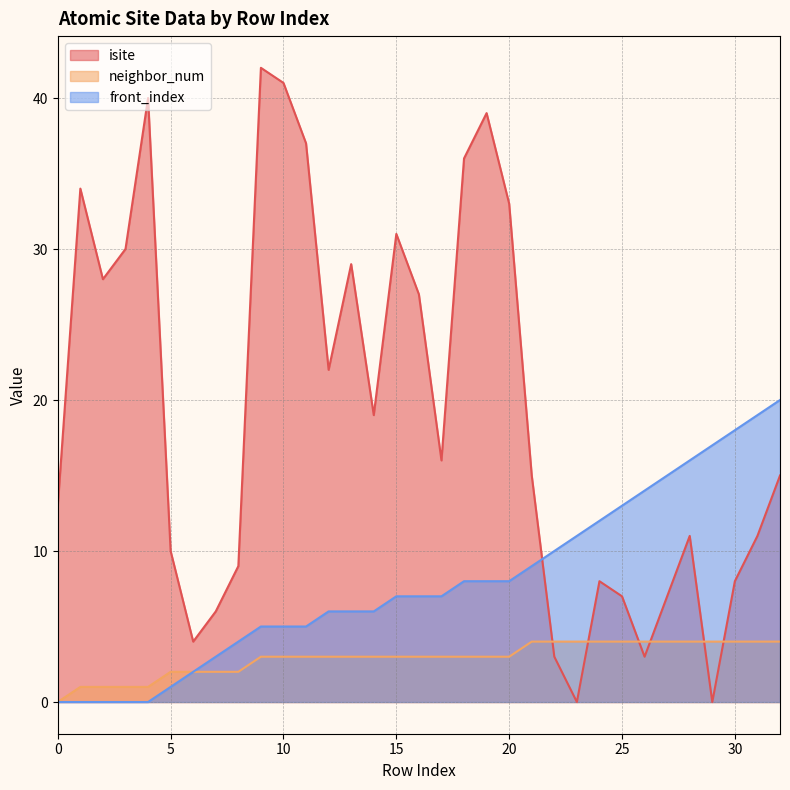

How many lines are shown in the chart?

3